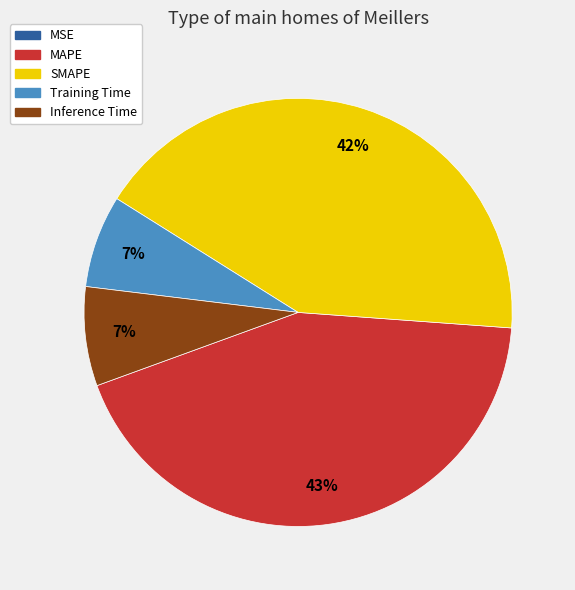

To the nearest percent, what portion does SMAPE represent?

42%